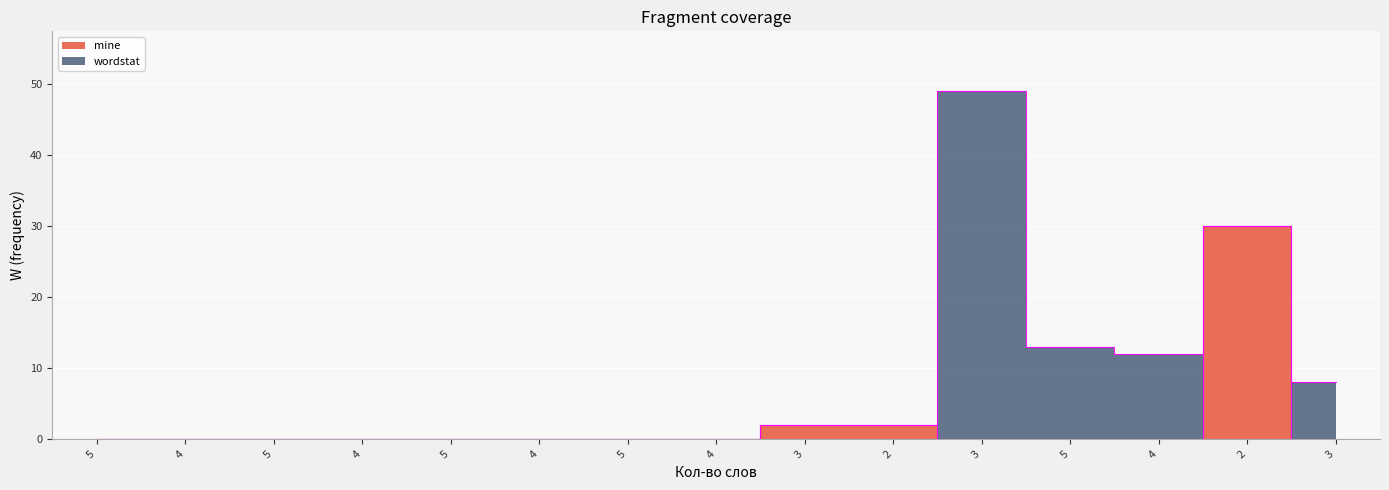

What is the average value?

2